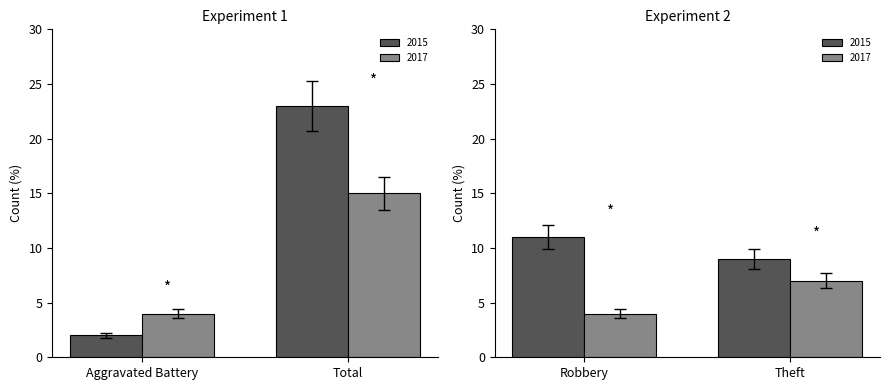

The value of Total at 2023 is 11. True or false?

False